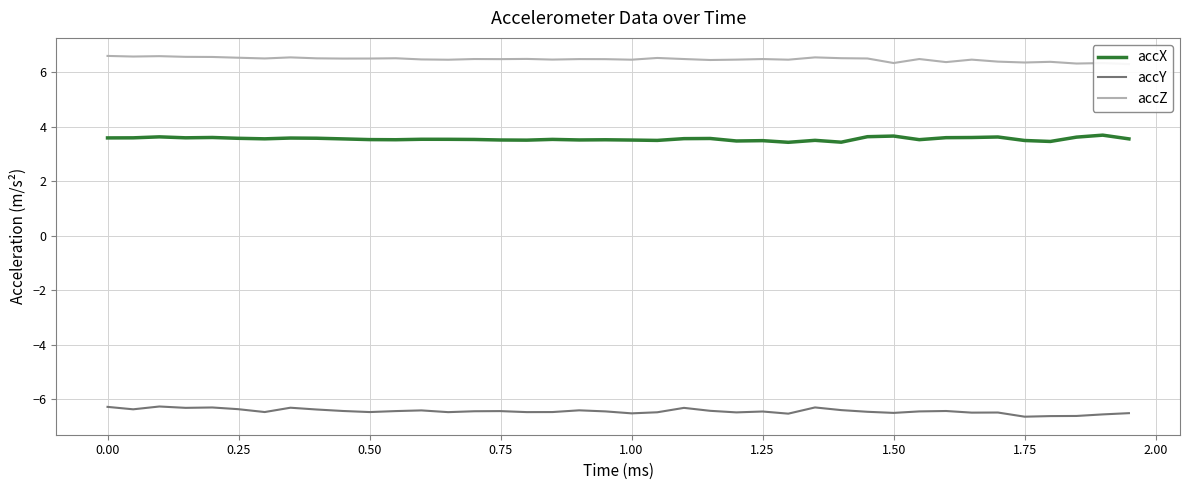

What is the highest value of the accZ series?

6.6